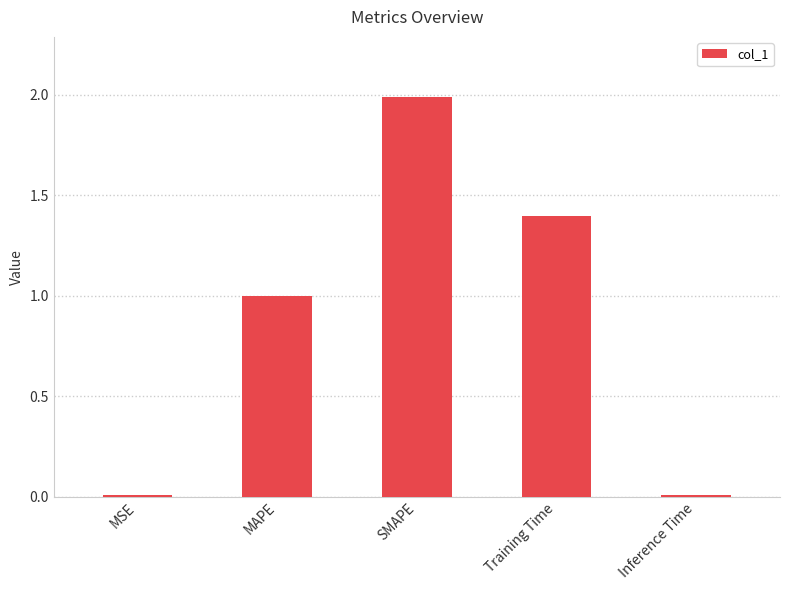

What is the maximum value shown in the chart?

2.0